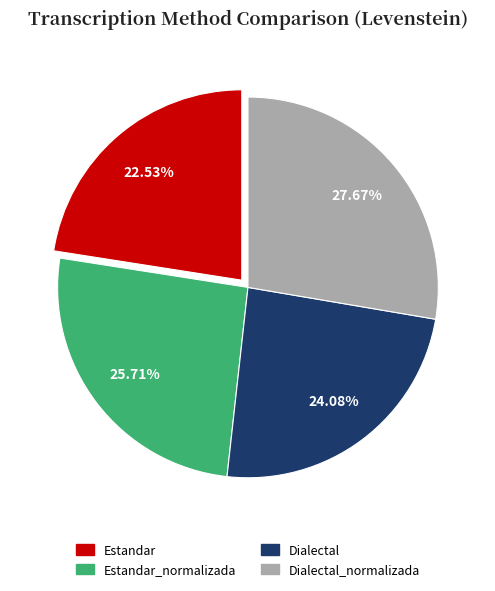

Does any single category account for the majority?

No